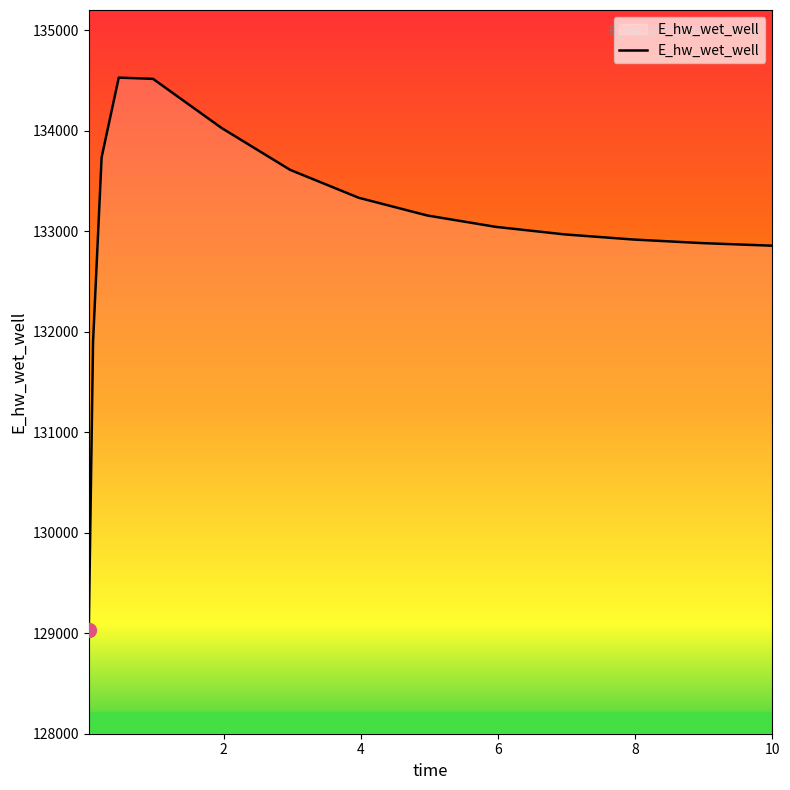

What is the maximum value shown in the chart?

134526.7